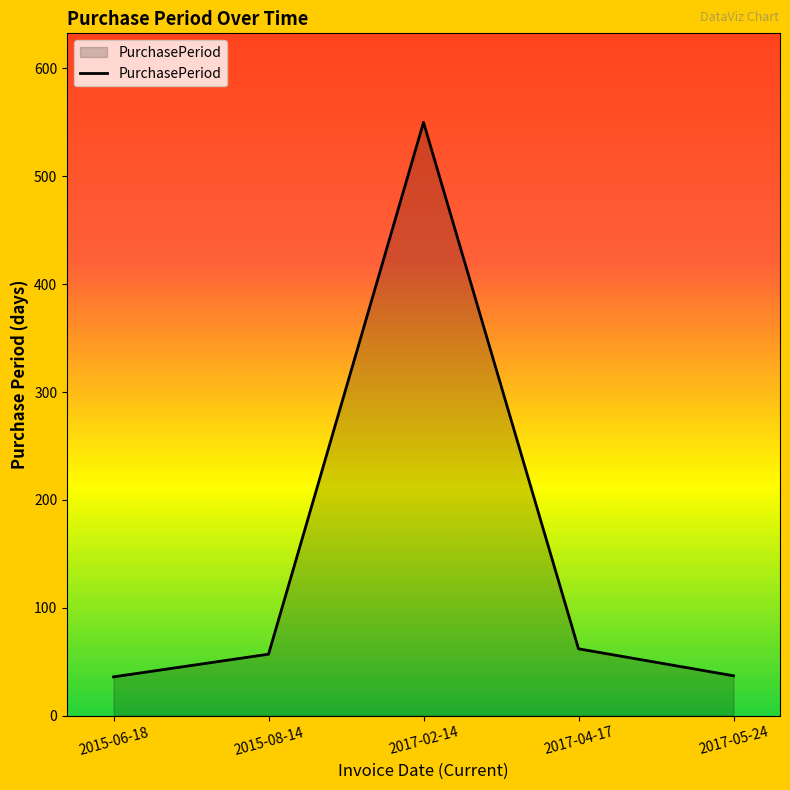

Count the number of categories in the chart.

5